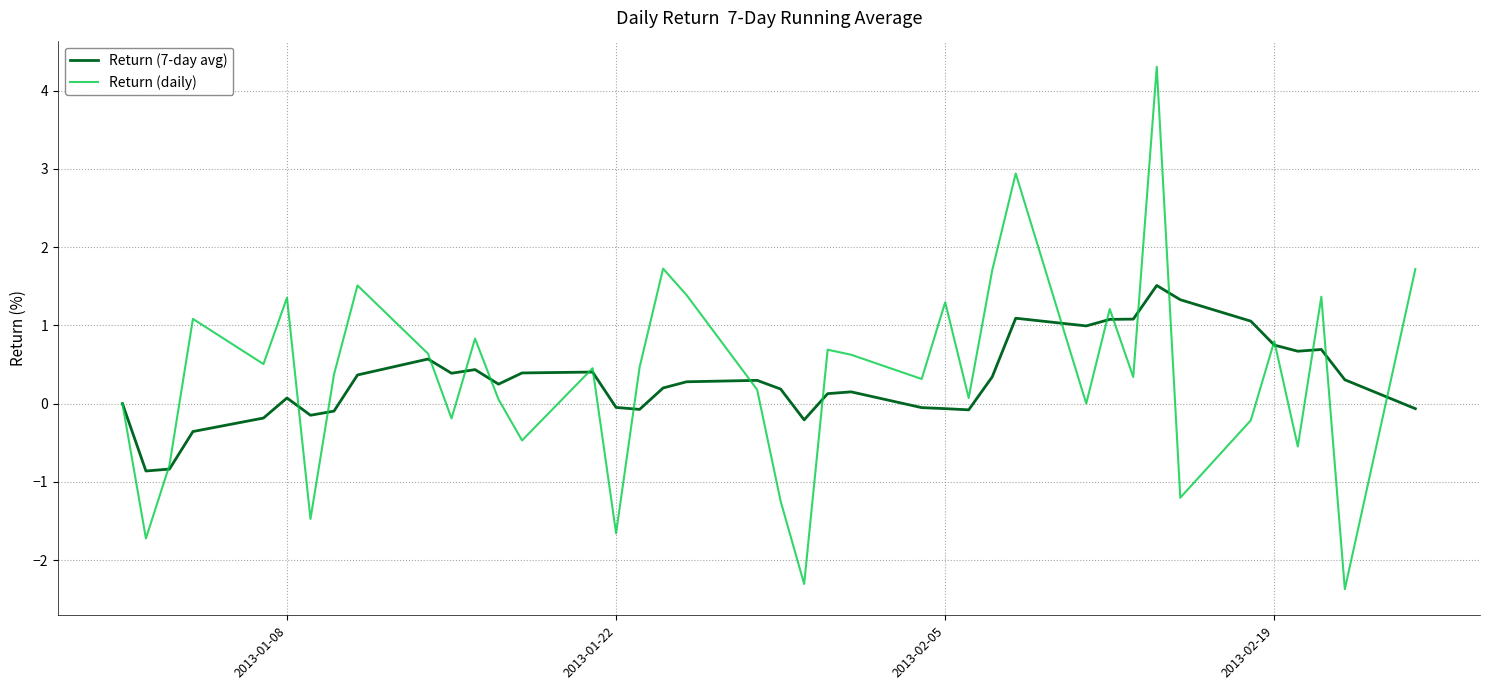

Does the chart display data point markers on the line(s)?

No